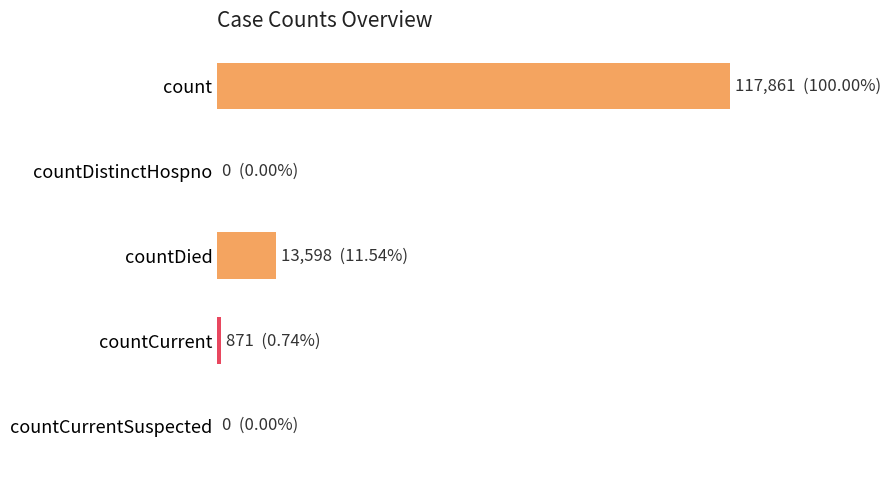

How many bars are there in total?

5